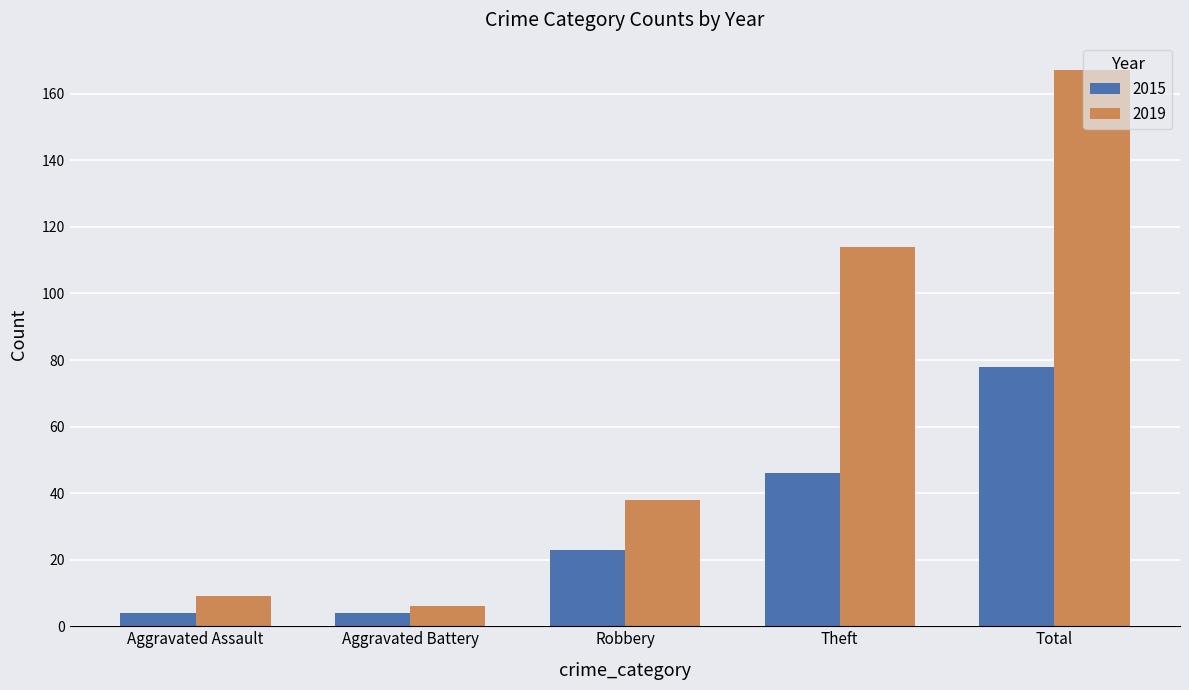

Which series has the widest spread of values?

2019